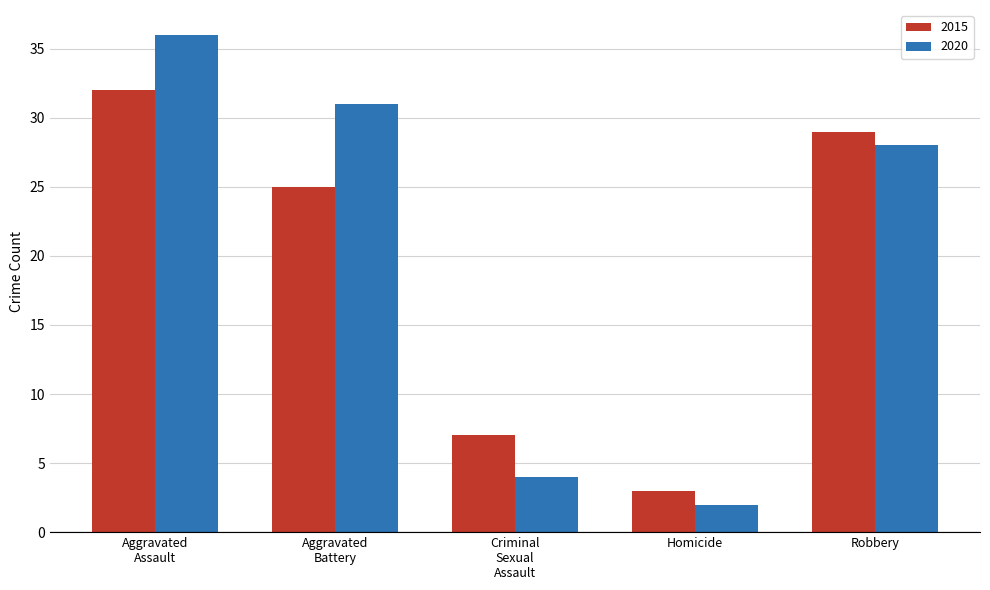

What is the average value of the 2015 series?

19